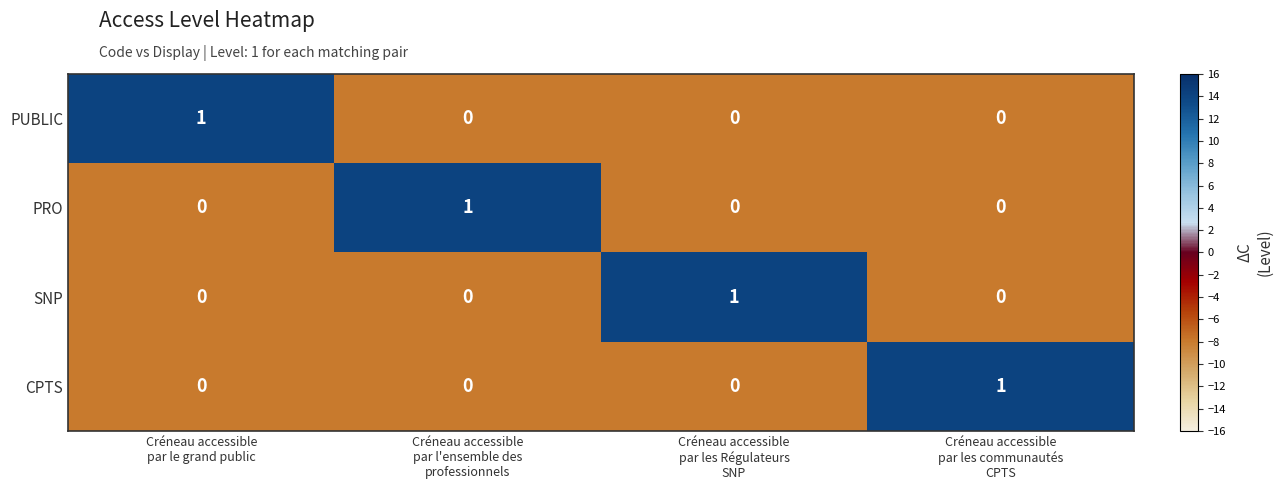

How many series are shown in this chart?

4